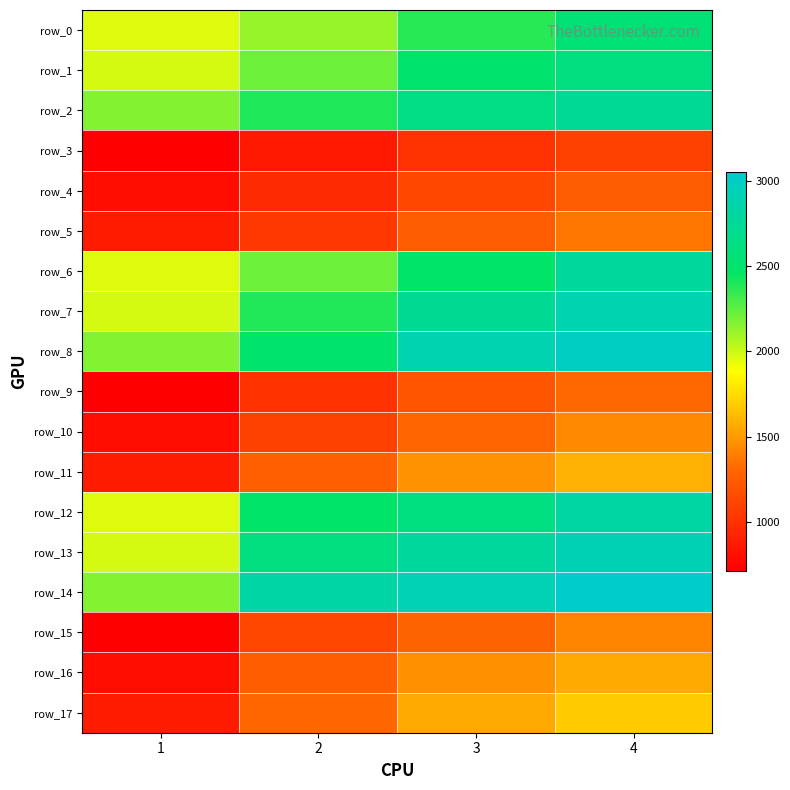

Reading left to right, what are all the values shown in this chart?

row_0: 1=1959.2	2=2123.1	3=2380.5	4=2556.9
row_1: 1=1981.1	2=2221.0	3=2522.3	4=2623.7
row_2: 1=2167.6	2=2403.5	3=2644.0	4=2743.5
row_3: 1=712.7	2=861.9	3=1000.1	4=1088.1
row_4: 1=797.5	2=959.9	3=1120.6	4=1237.4
row_5: 1=871.5	2=1037.7	3=1241.7	4=1360.1
row_6: 1=1959.2	2=2217.2	3=2484.2	4=2776.6
row_7: 1=1981.1	2=2394.0	3=2731.6	4=2886.8
row_8: 1=2167.6	2=2503.1	3=2886.6	4=3001.6
row_9: 1=712.7	2=1001.6	3=1203.8	4=1302.5
row_10: 1=797.5	2=1089.3	3=1290.0	4=1433.5
row_11: 1=871.5	2=1258.4	3=1468.0	4=1581.6
row_12: 1=1959.2	2=2474.1	3=2628.6	4=2816.2
row_13: 1=1981.1	2=2617.7	3=2787.5	4=2915.7
row_14: 1=2167.6	2=2832.9	3=2911.1	4=3053.4
row_15: 1=712.7	2=1120.0	3=1285.8	4=1416.5
row_16: 1=797.5	2=1248.0	3=1460.4	4=1562.2
row_17: 1=871.5	2=1298.9	3=1553.8	4=1689.9